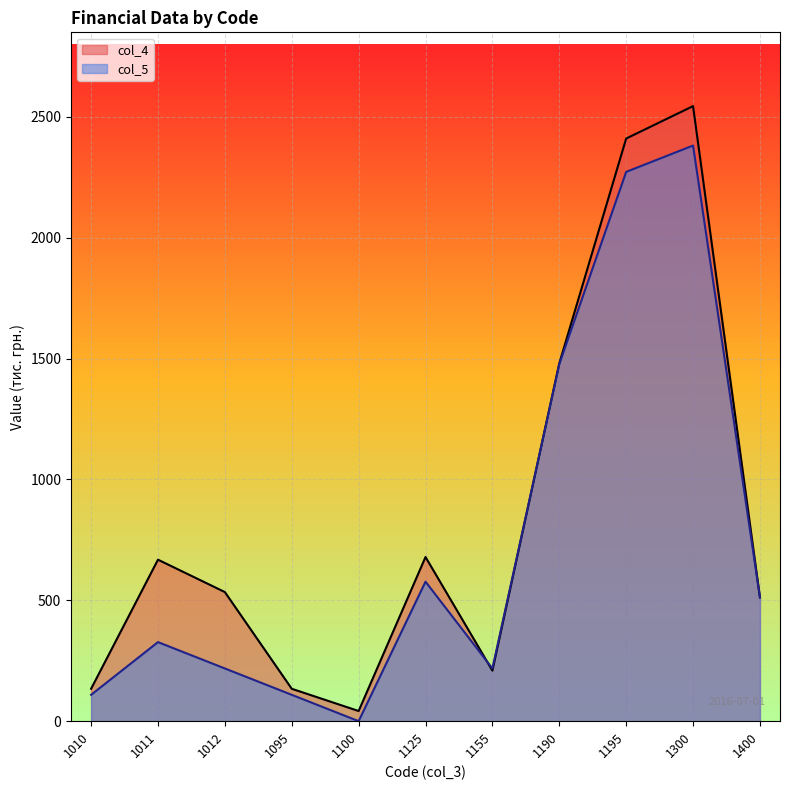

Reading left to right, list all the values displayed in this chart.

col_4: 134	668	534	134	42	679	209	1480	2410	2544	512
col_5: 109	327	218	109	0	577	218	1477	2272	2381	512